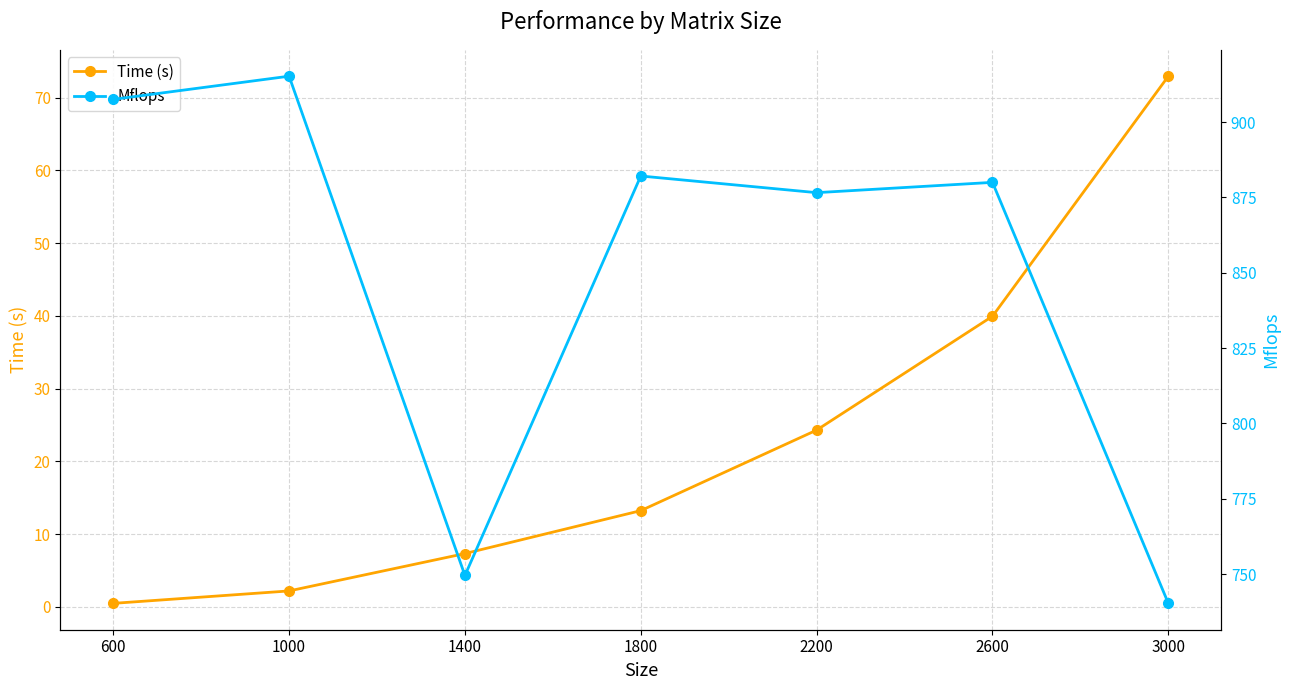

Reading right to left, what are all the values shown in this chart?

Time (s): 72.9	39.9	24.3	13.2	7.3	2.2	0.5
Mflops: 740.3	880.0	876.6	882.1	749.5	915.2	907.5